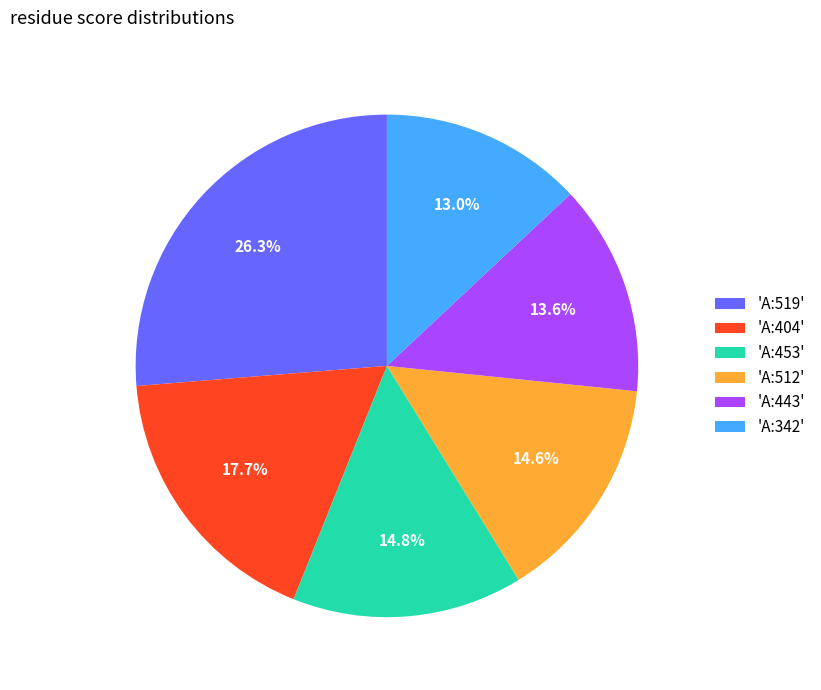

To the nearest percent, what is the difference between the largest and smallest slice percentages?

13%